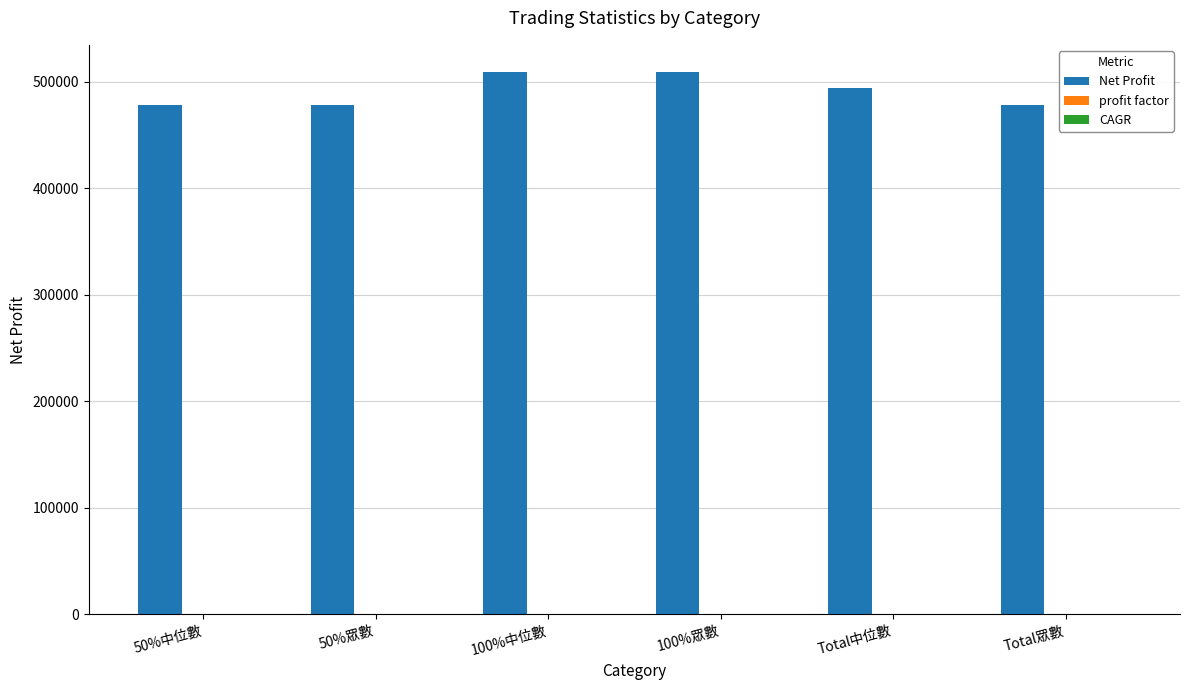

The value of Net Profit at Total眾數 is 252685.2. True or false?

False